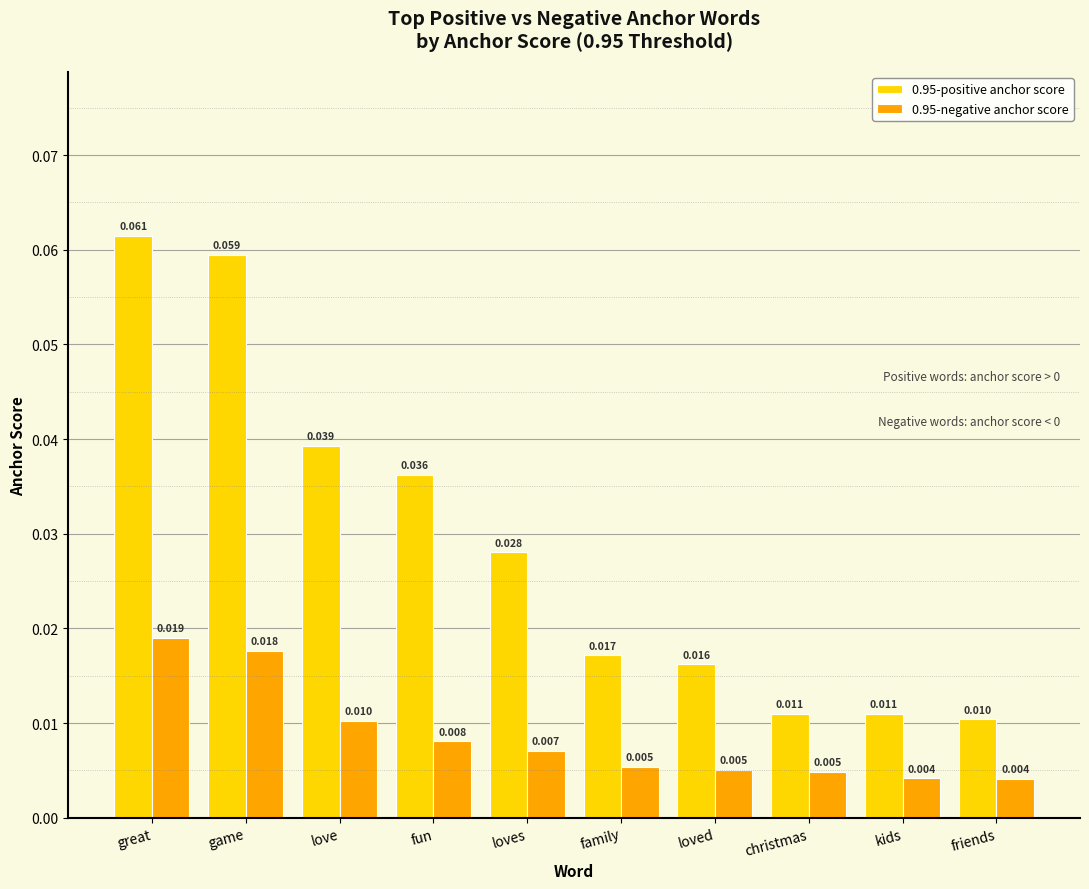

Which category has the highest value in the 0.95-positive anchor score series?

great